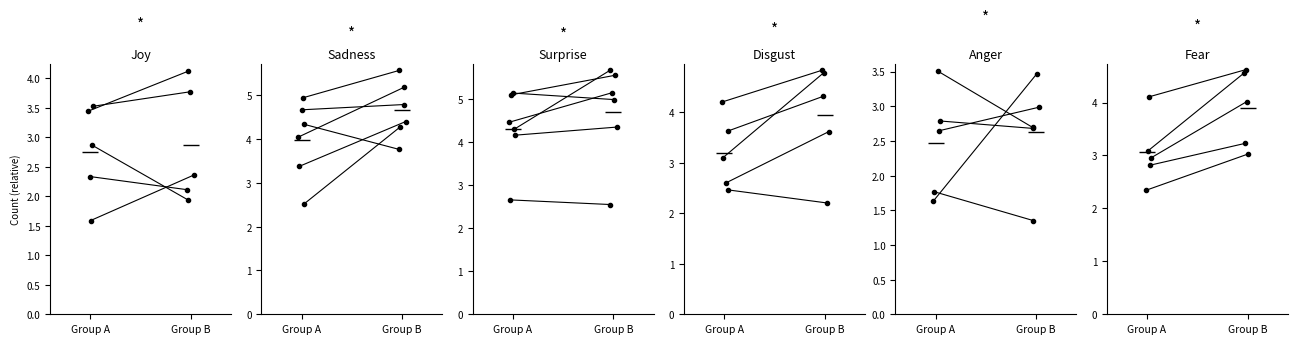

What is the value of the sadness point at the 1st from the left?

2.5